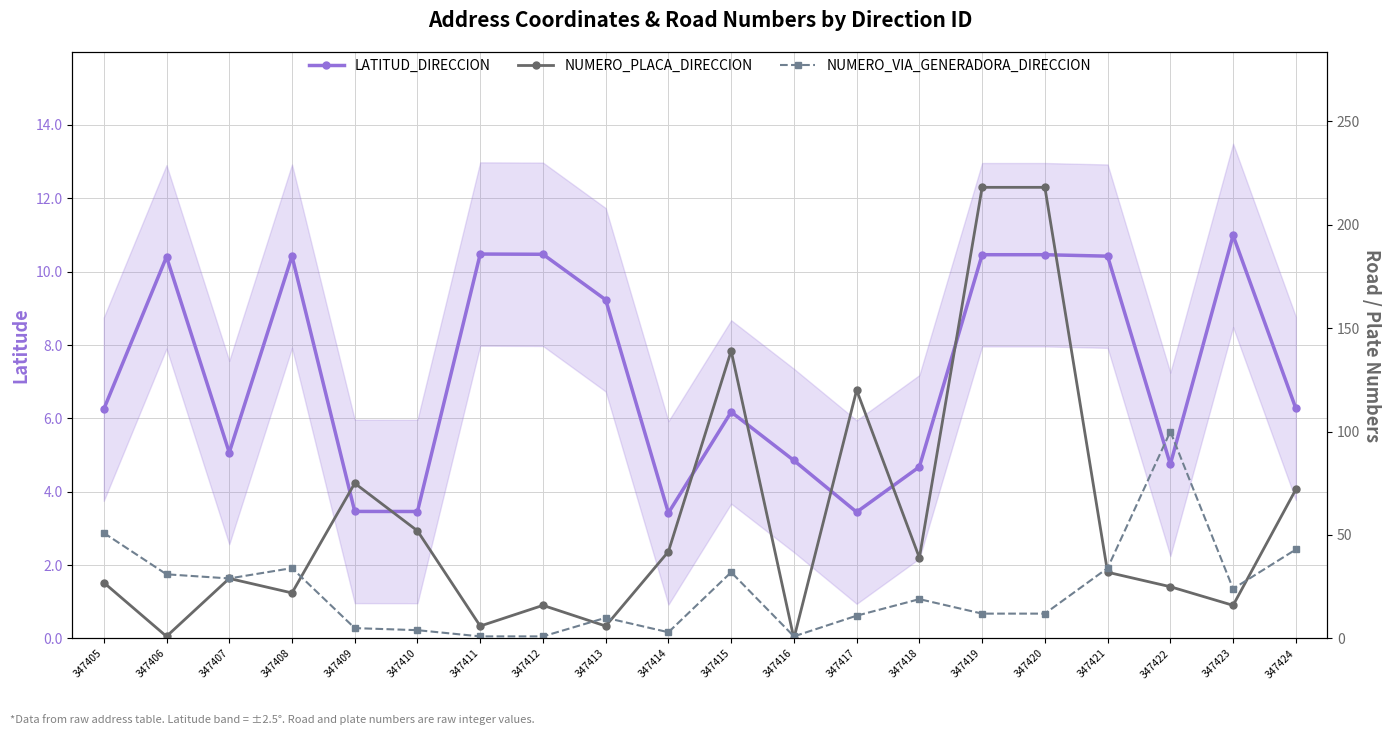

At which category does NUMERO_VIA_GENERADORA_DIRECCION reach its first local valley?

347407